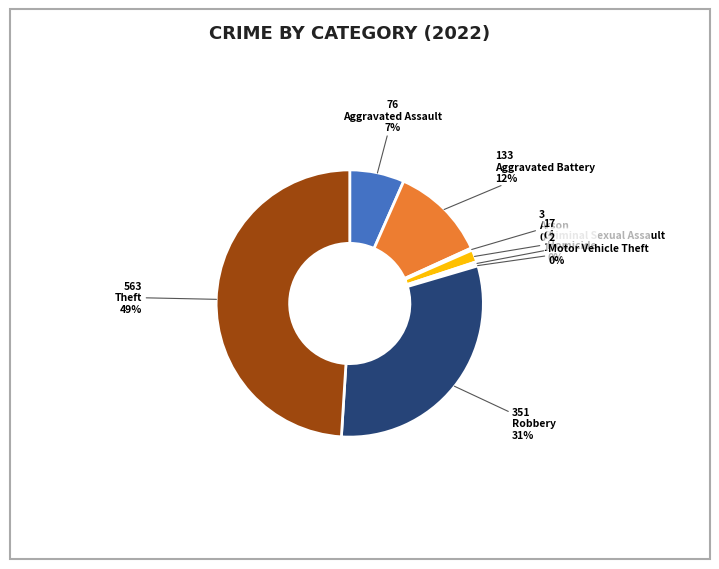

Is there a majority slice in this chart?

No